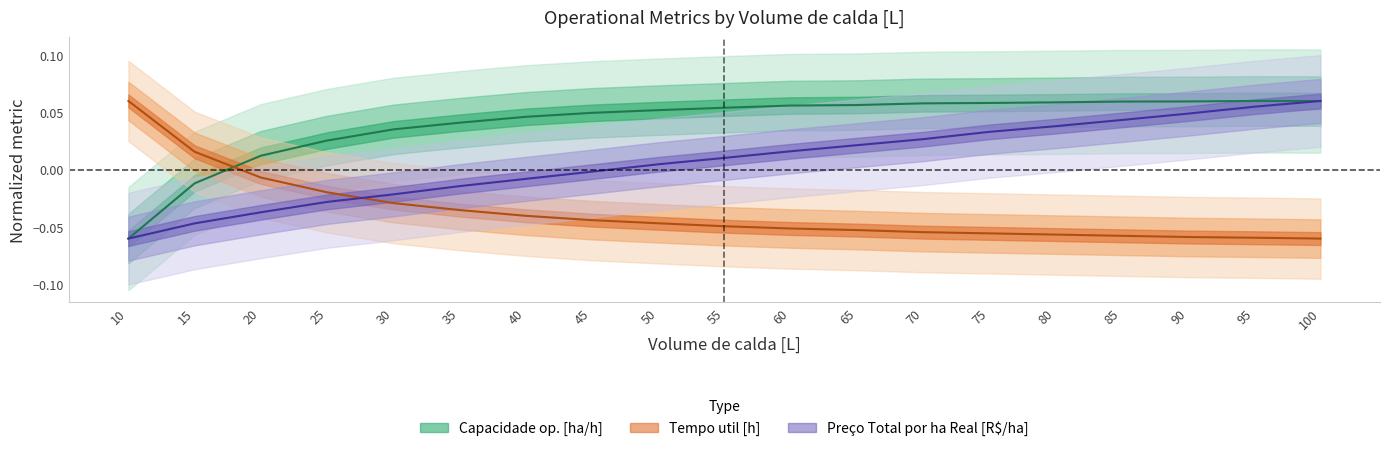

Which series has the widest spread of values?

Capacidade op. [ha/h]